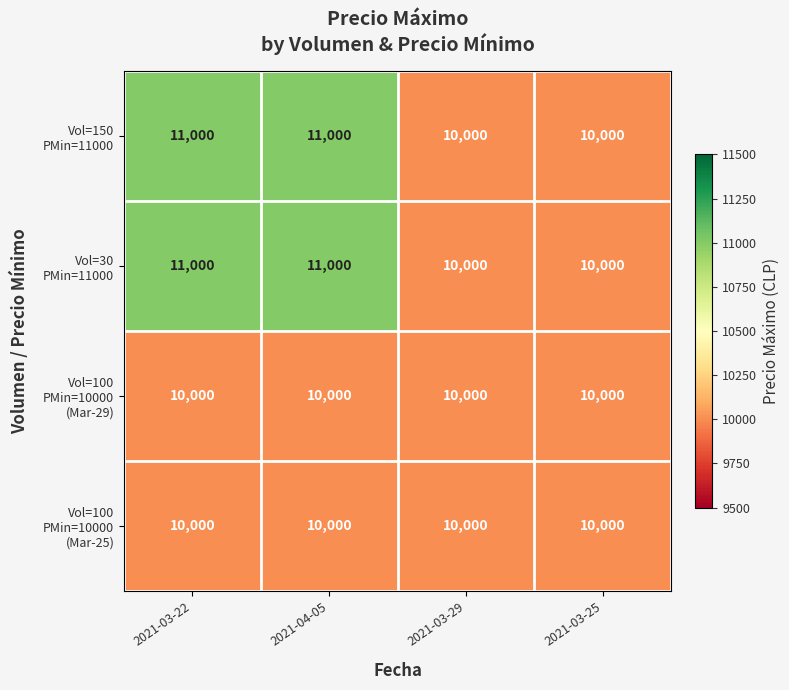

What is the total value across all series at 2021-03-22?

42000